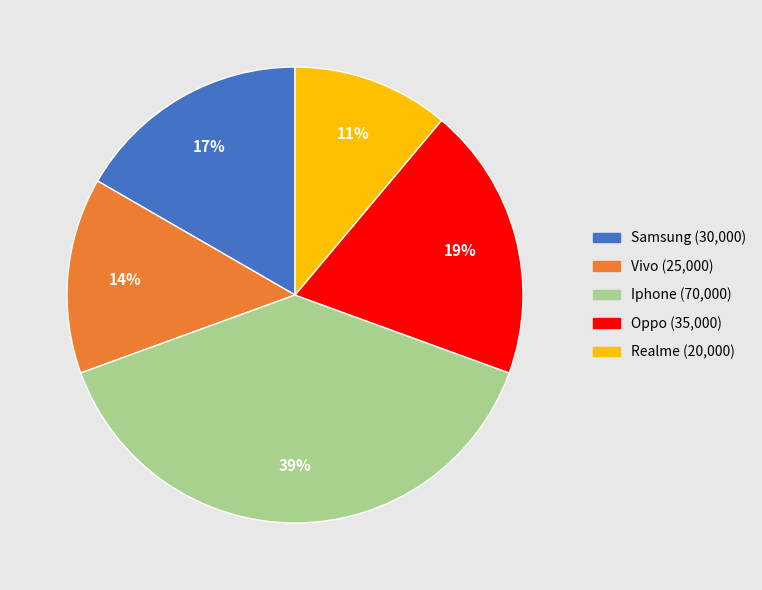

Count the number of slices in the pie.

5